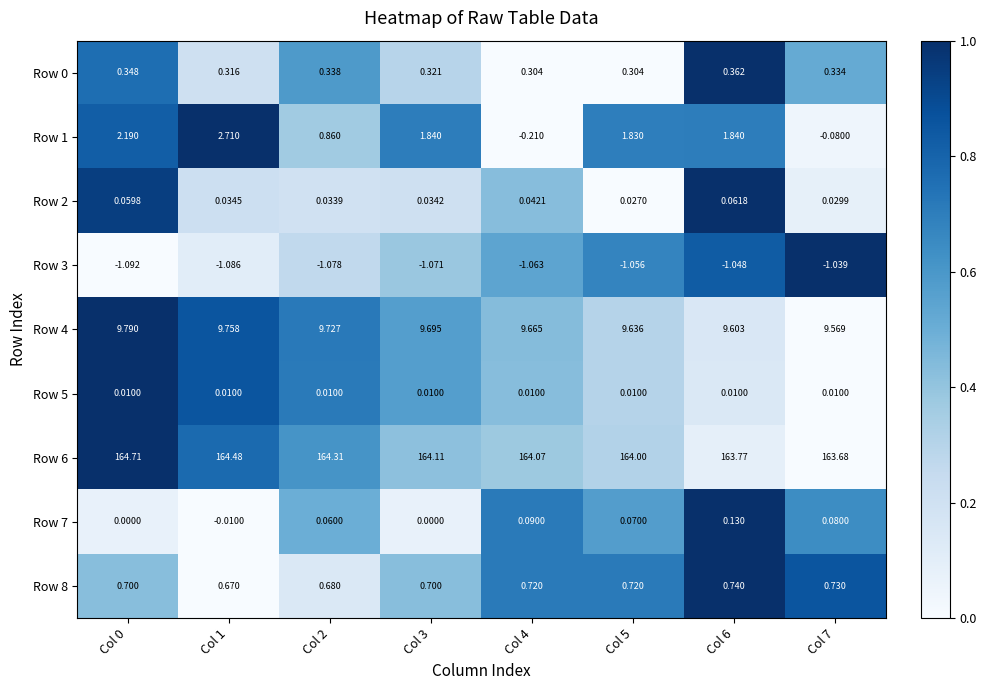

Is the value of Row 3 at Col 2 greater than the value of Row 7 at Col 0?

No